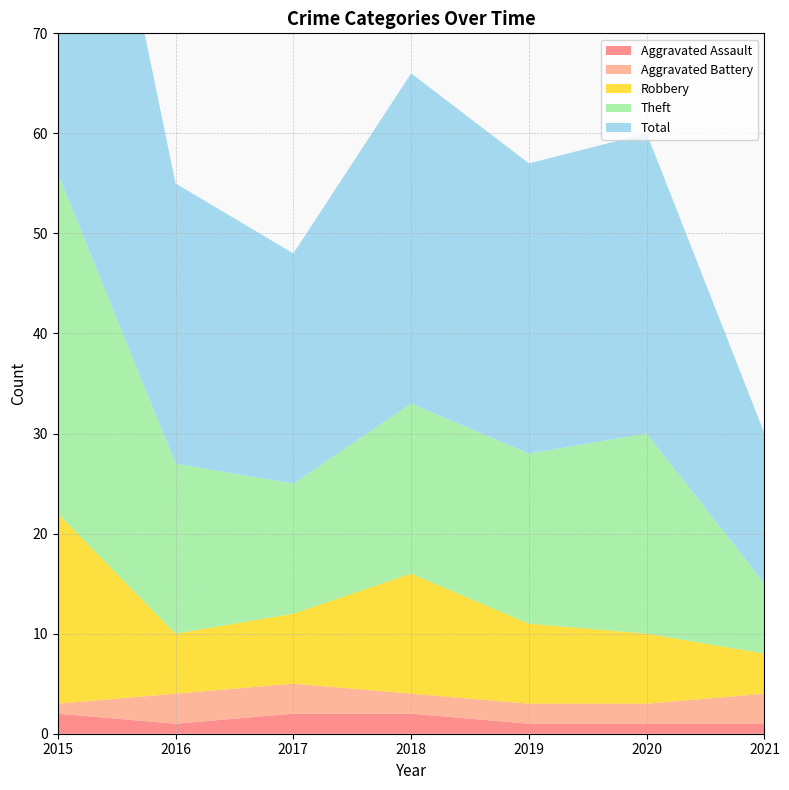

Reading left to right, what are all the values shown in this chart?

Aggravated Assault: 2	1	2	2	1	1	1
Aggravated Battery: 1	3	3	2	2	2	3
Robbery: 19	6	7	12	8	7	4
Theft: 34	17	13	17	17	20	7
Total: 56	28	23	33	29	30	15